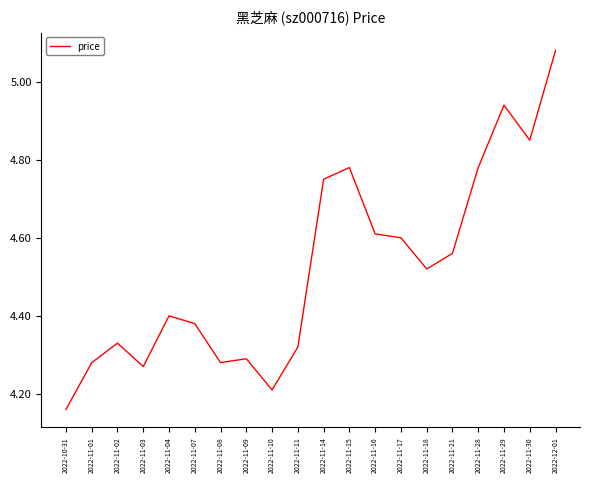

What is the difference between the values at 2022-11-07 and 2022-11-21?

0.2